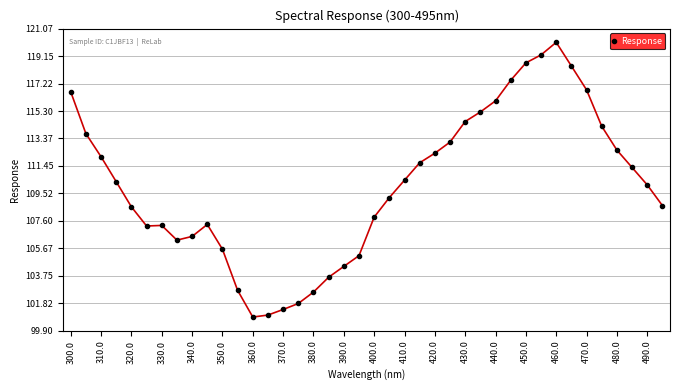

What is the value of the 21st point from the left?

107.9